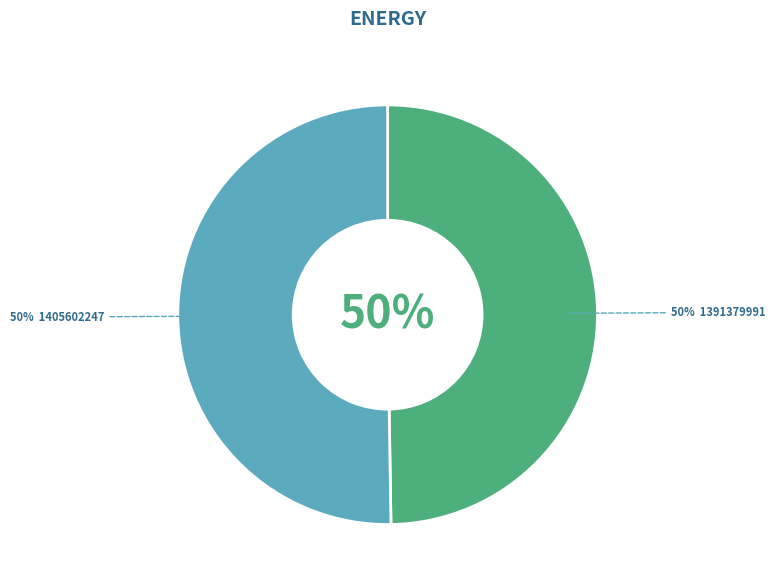

Which slice is the largest?

1405602247